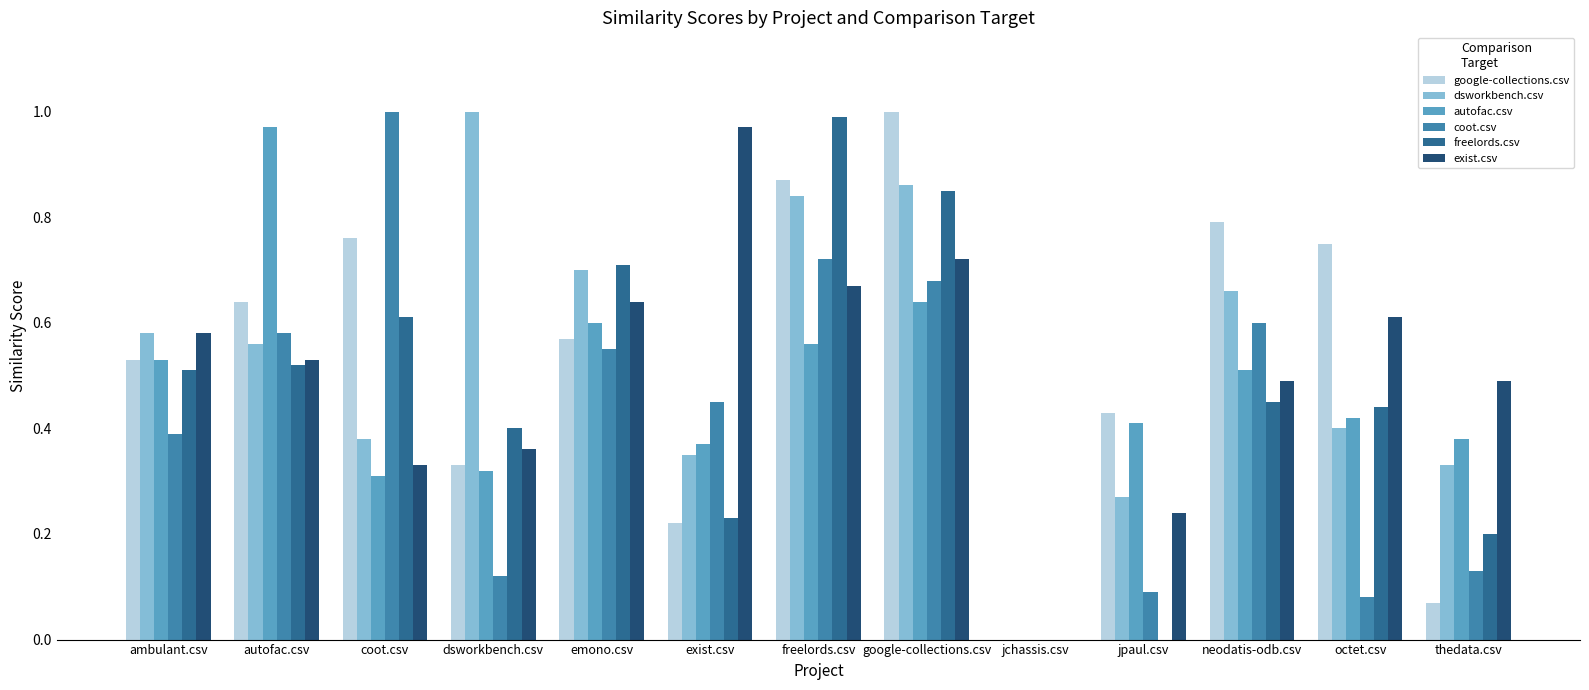

Which category has the highest value in the autofac.csv series?

autofac.csv